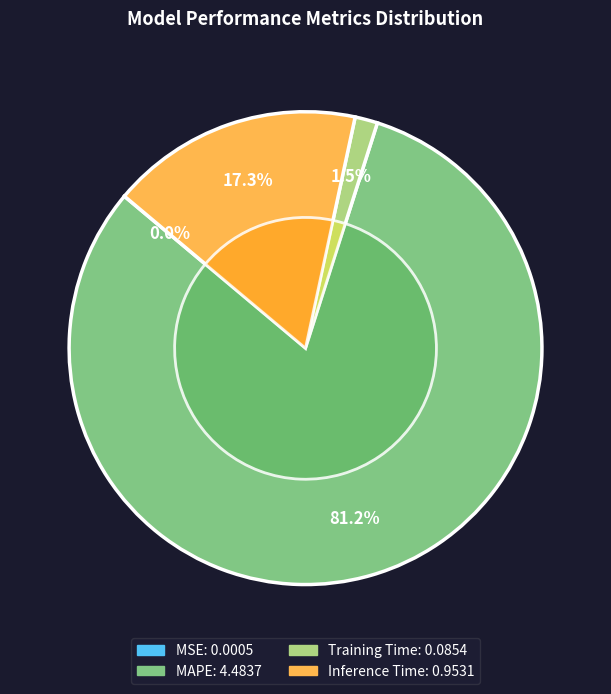

What percentage do MSE and Training Time together represent?

1.6%